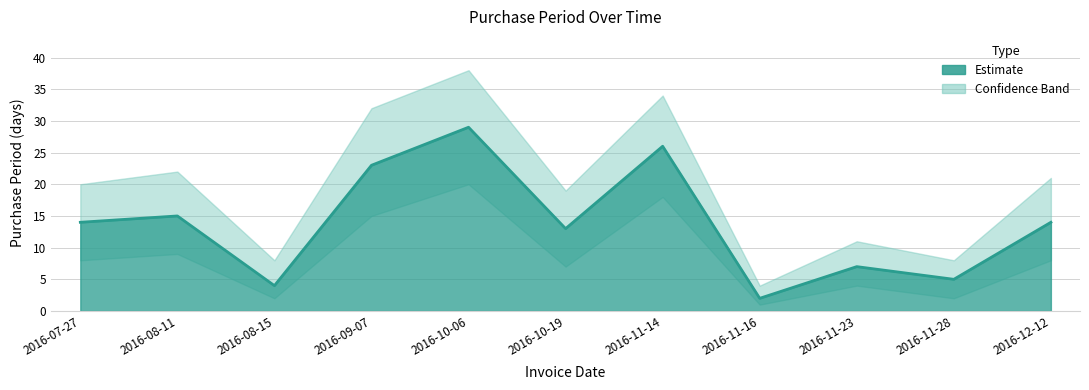

What is the label of the 7th point from the right?

2016-10-06